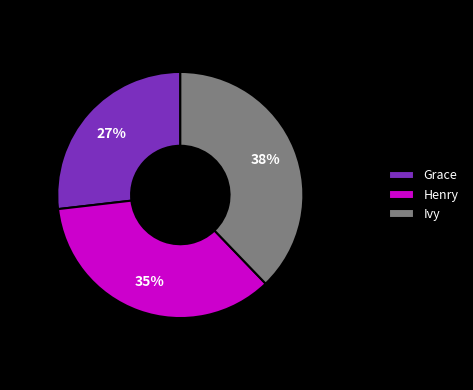

Is there any slice that represents more than half of the pie?

No